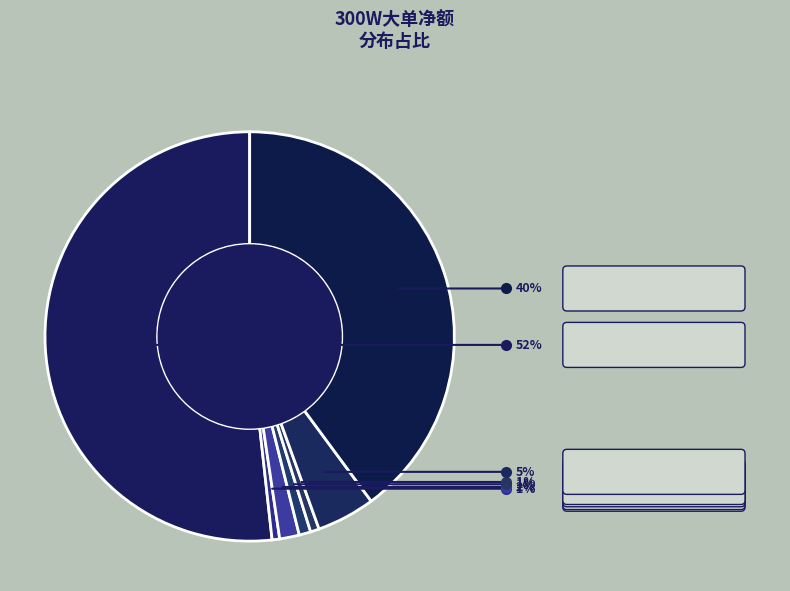

Which category accounts for the majority?

金桥信息